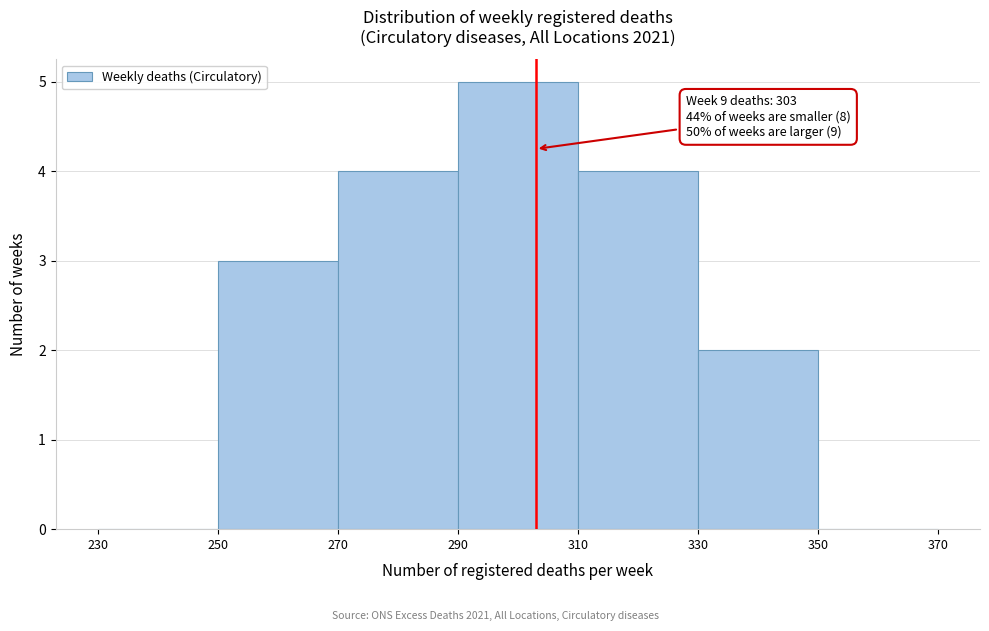

Which range on the x-axis has the tallest bar?

290 to 310